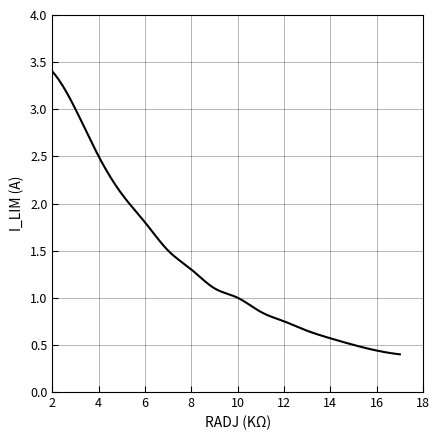

Is this an area chart (filled region under the line)?

No